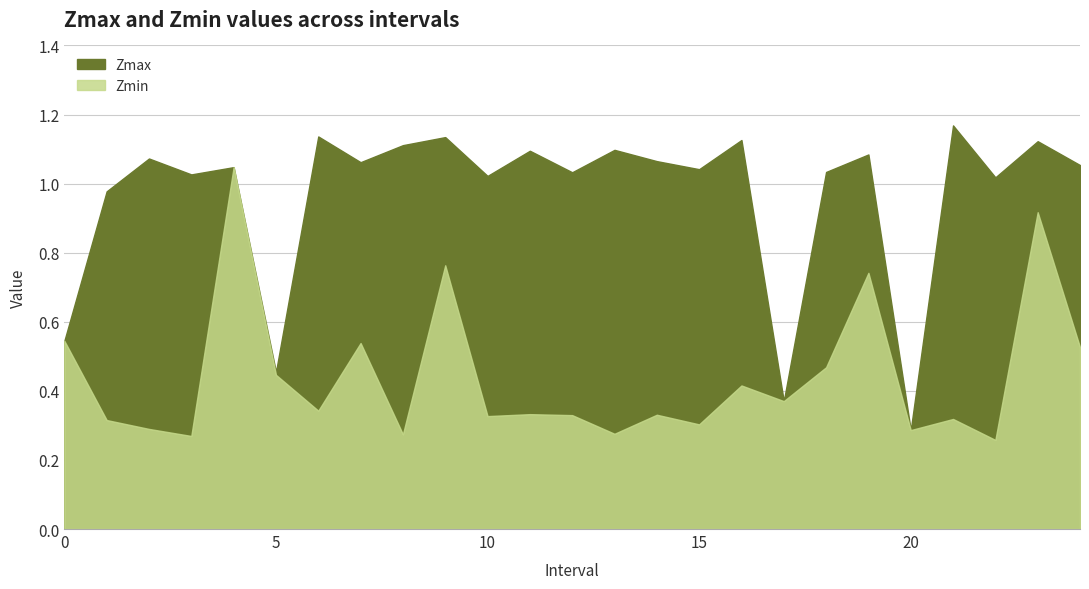

Rank the series at 19.0 from highest to lowest value.

Zmax, Zmin